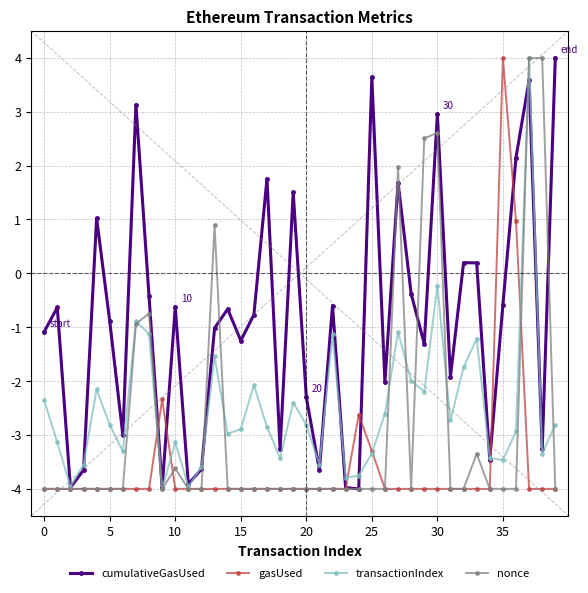

What is the smallest value displayed?

-4.0